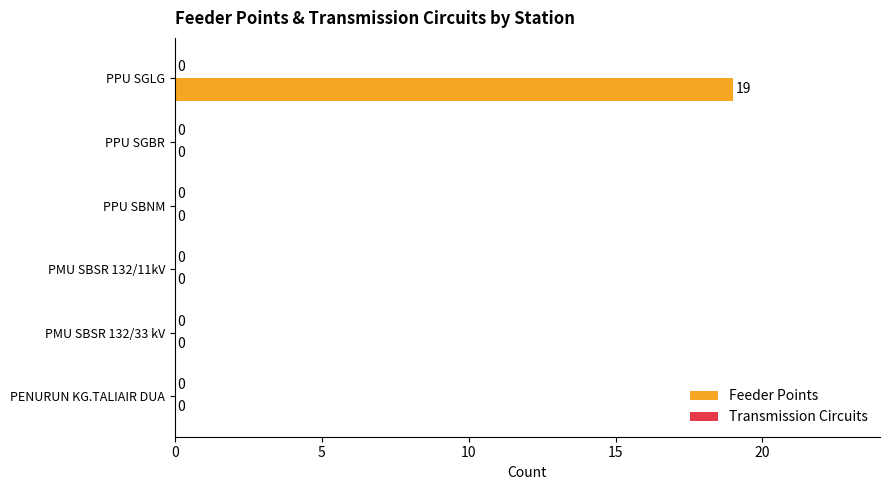

At which category does the chart reach its peak across all series?

PPU SGLG